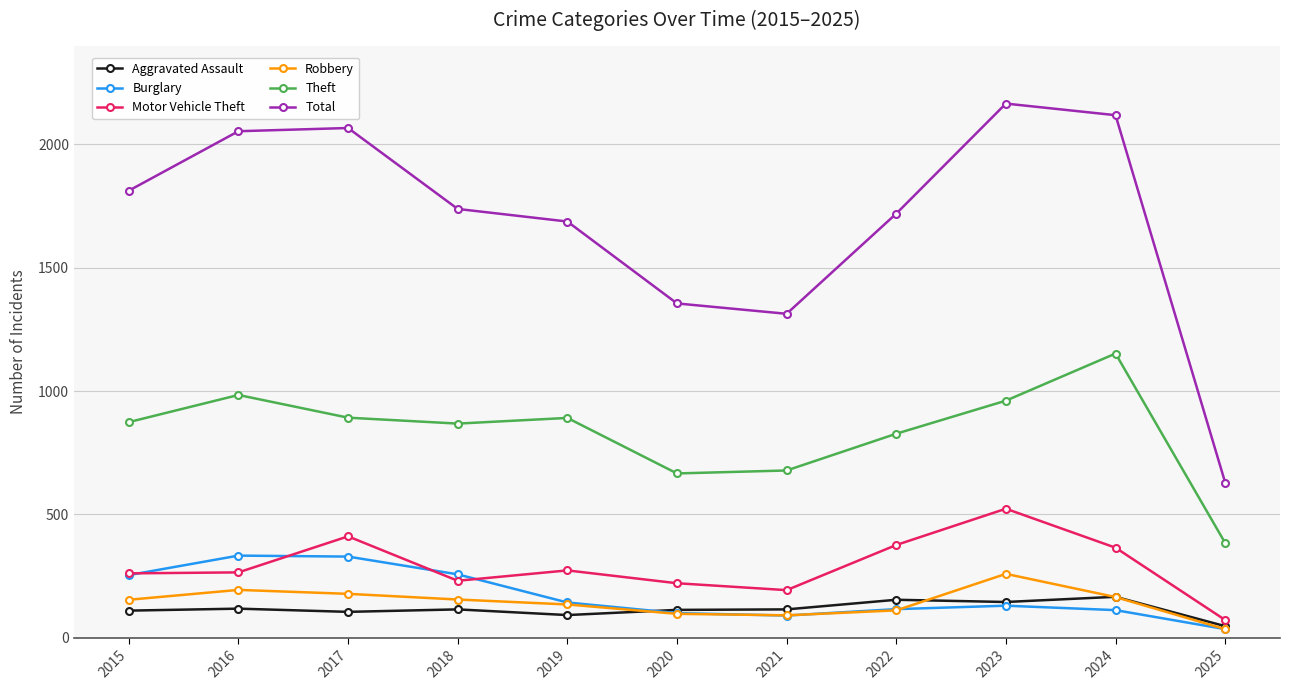

True or false: Burglary has more than 1 points higher than both neighbors.

True